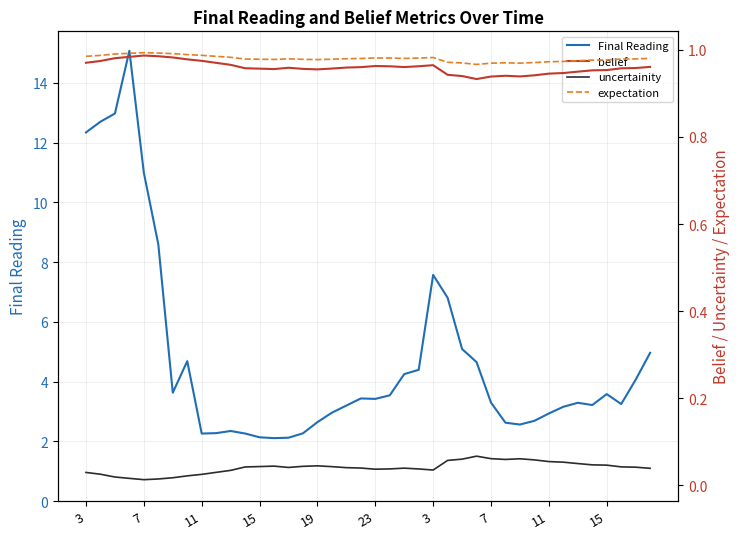

Which series has the largest total across all categories?

Final Reading